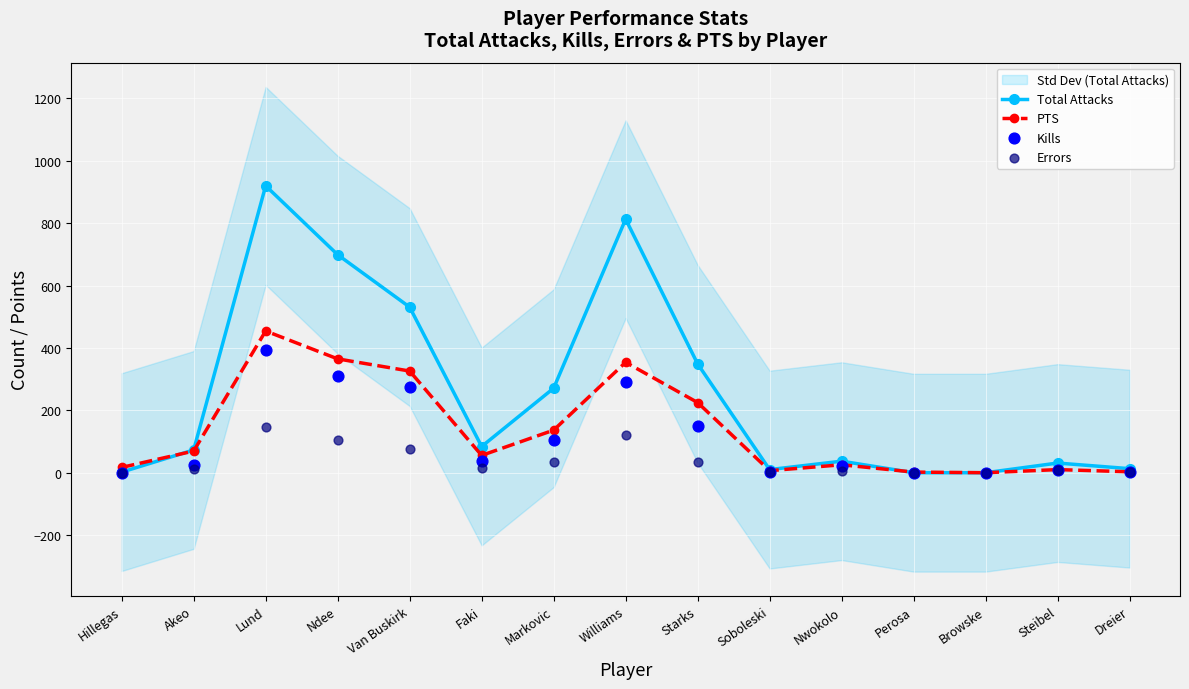

At how many categories does at least one series exceed 793?

2